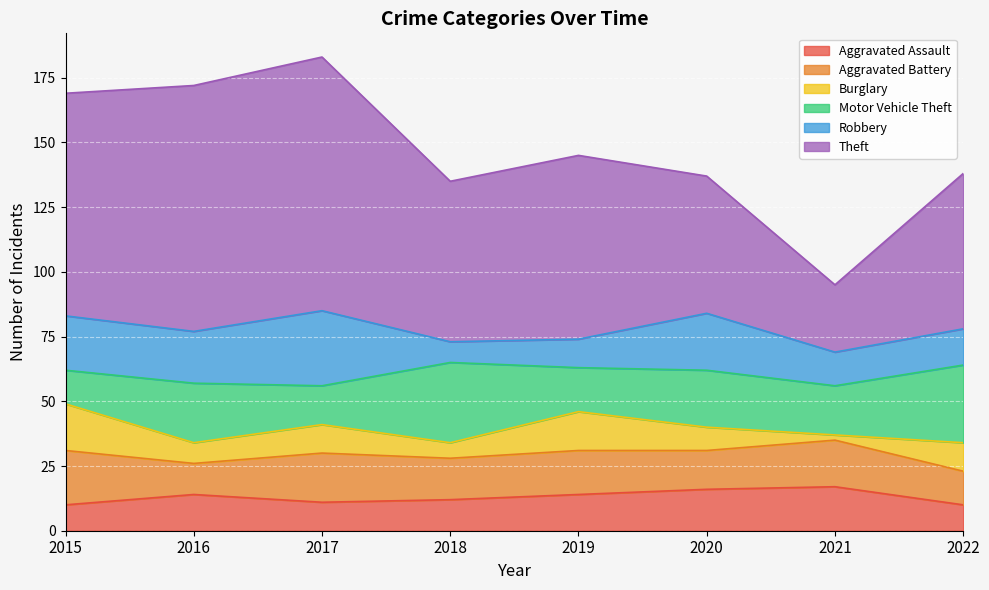

True or false: Aggravated Assault and Motor Vehicle Theft cross at least once.

False